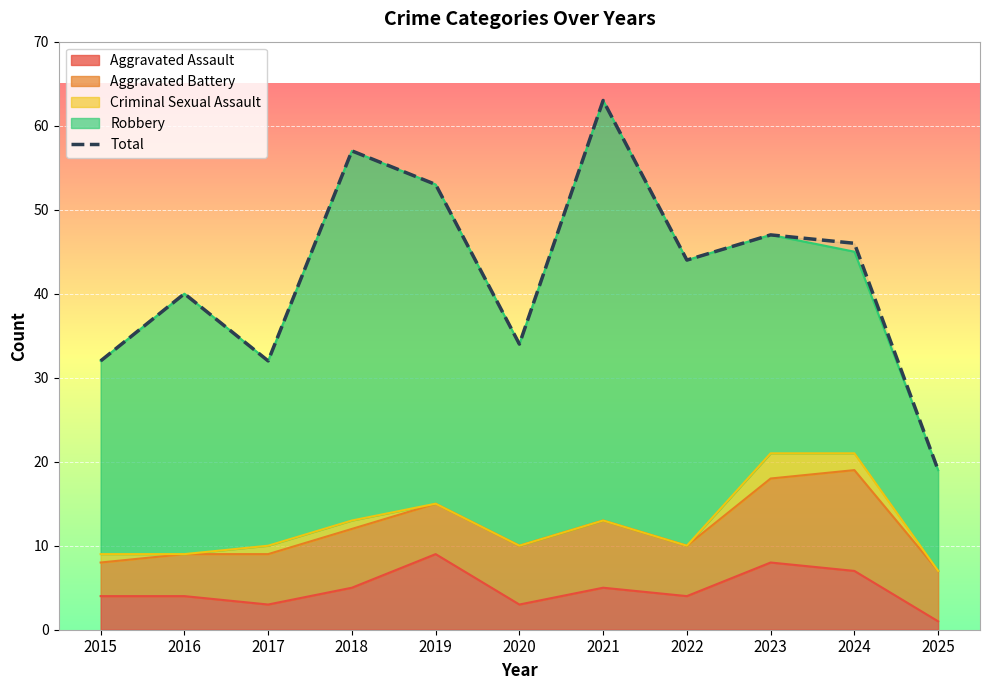

List the labels in order of value, smallest first.

2025, 2015, 2017, 2020, 2016, 2022, 2024, 2023, 2019, 2018, 2021